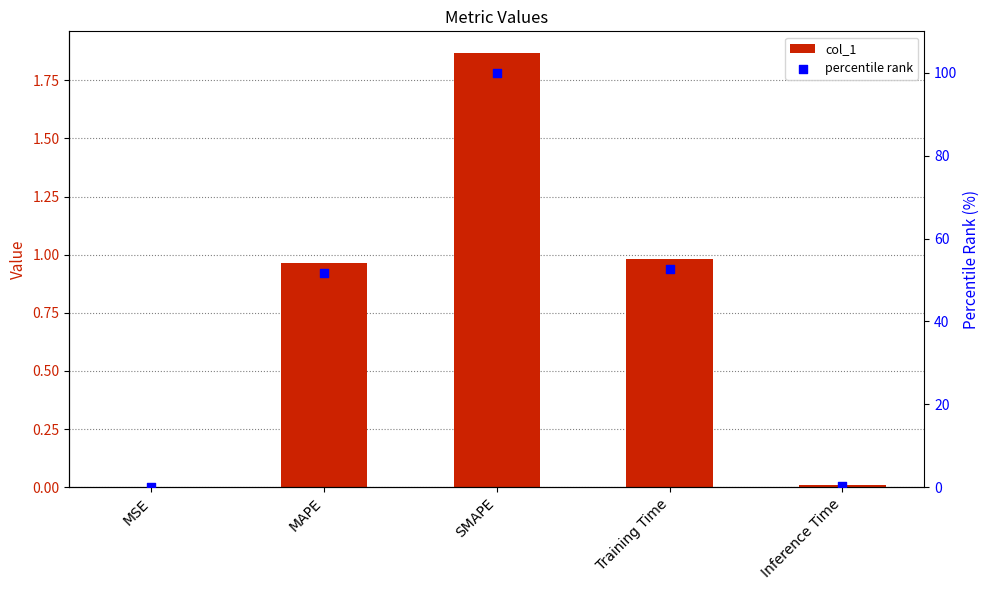

Is the value of percentile rank at SMAPE greater than the value of col_1 at MAPE?

Yes